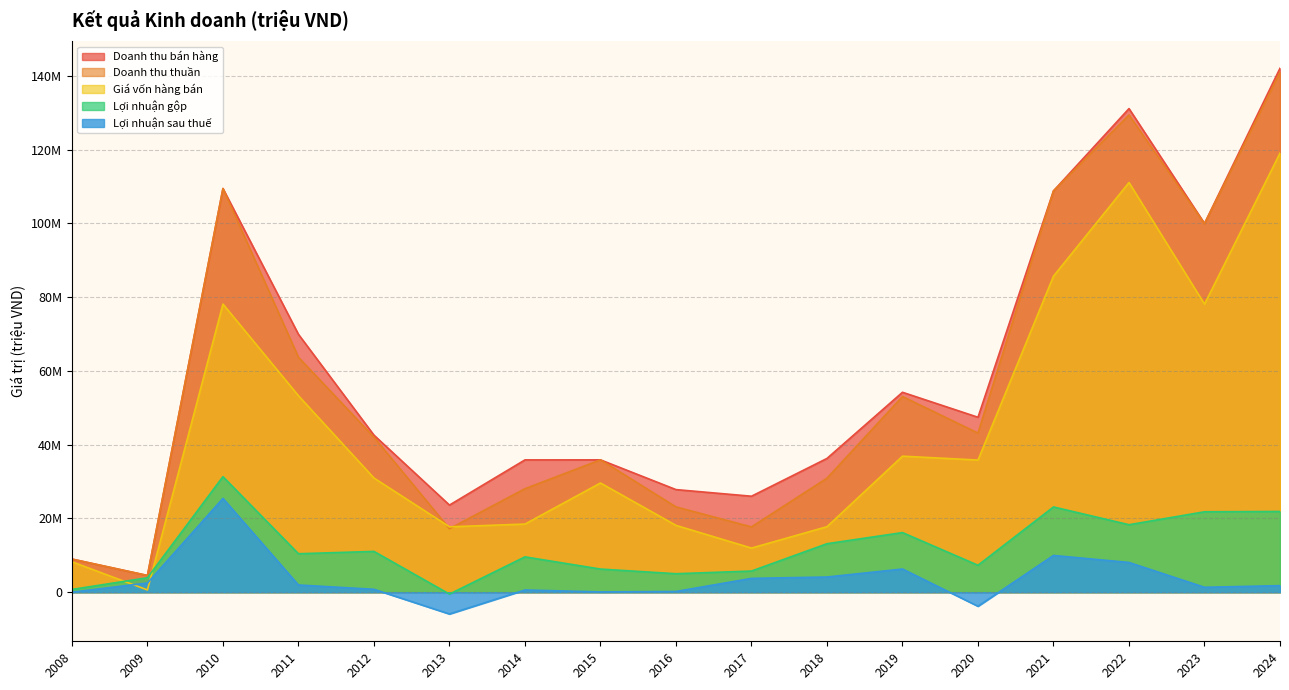

At which label does Doanh thu bán hàng reach its minimum?

2009